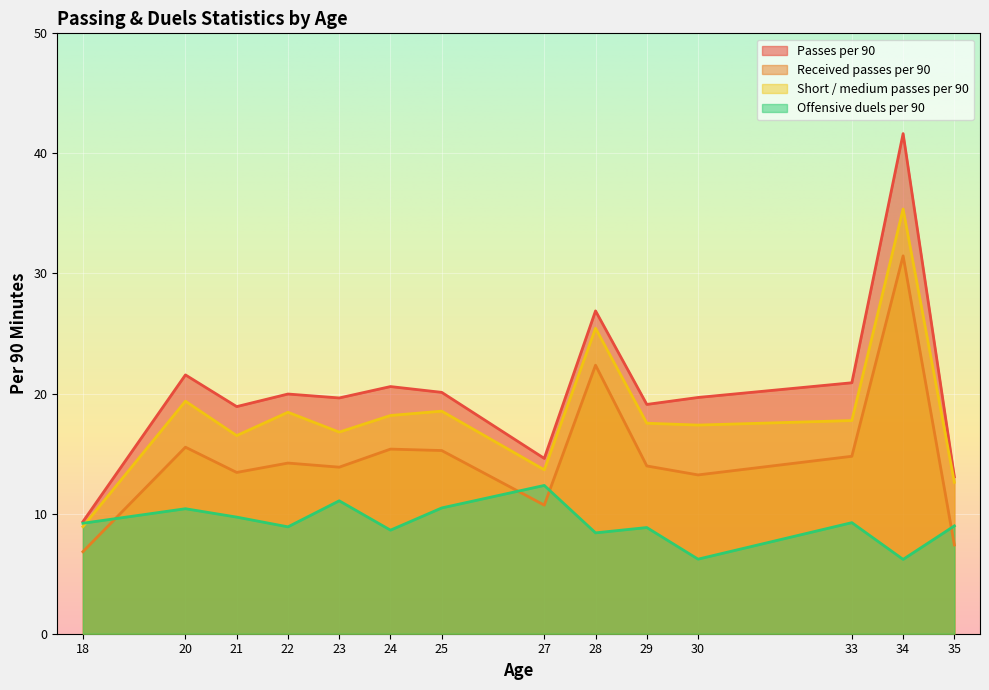

True or false: Short / medium passes per 90 and Received passes per 90 intersect in this chart.

False